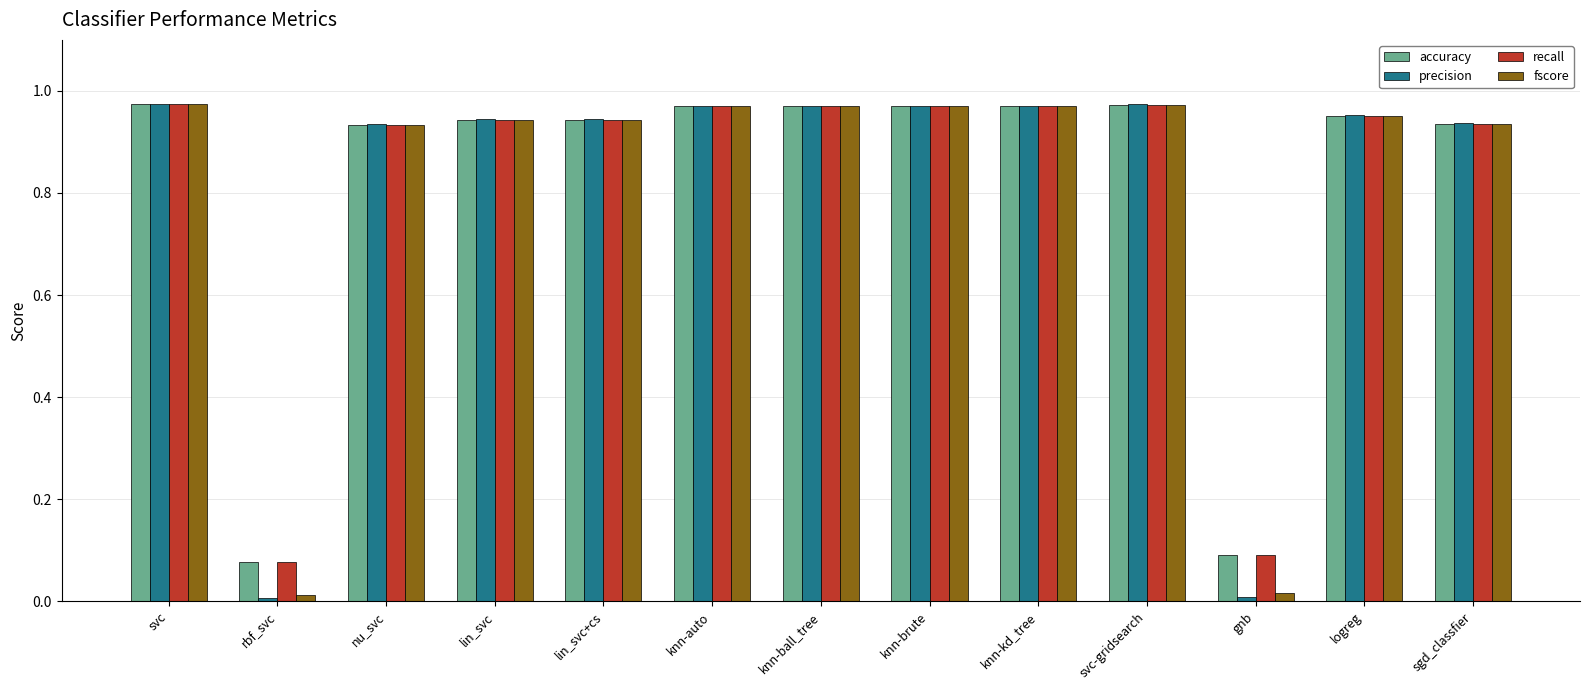

How many groups of bars are there?

13